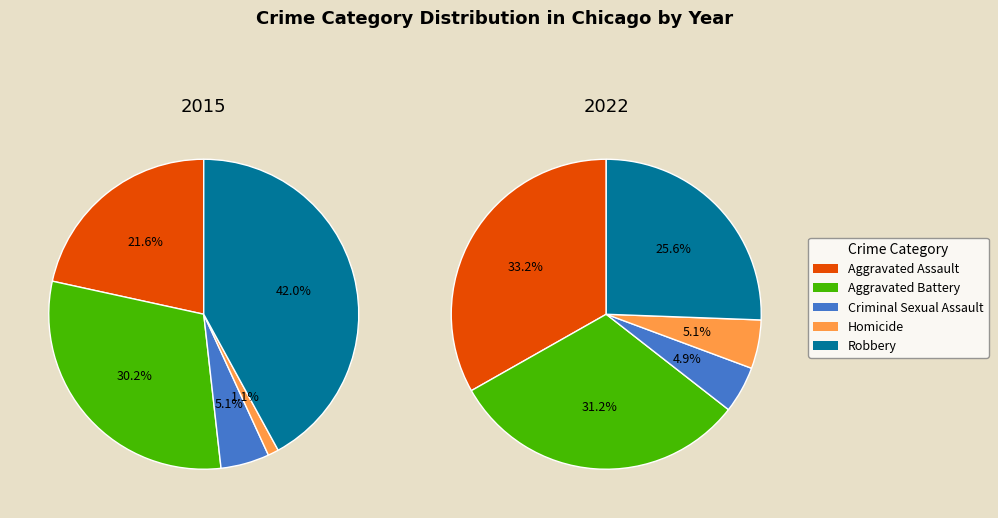

Which category has the smallest portion of the pie?

Homicide